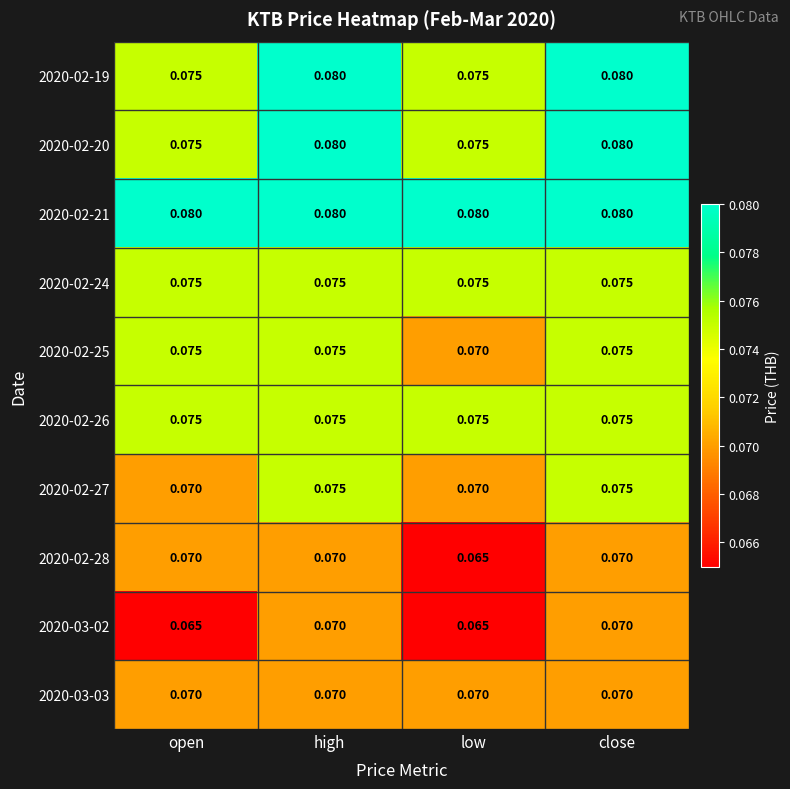

Is the value of 2020-02-19 at open greater than the value of 2020-02-28 at high?

Yes